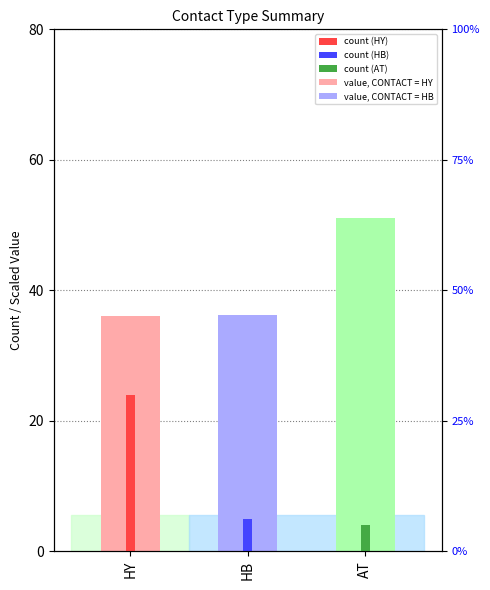

Which has a higher value, HB or HY?

HB